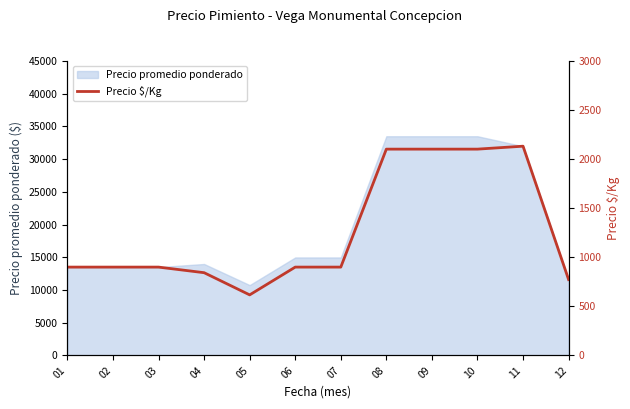

Reading left to right, transcribe all the data shown in this chart.

01=900	02=900	03=900	04=843	05=617	06=900	07=900	08=2102	09=2102	10=2102	11=2132	12=773